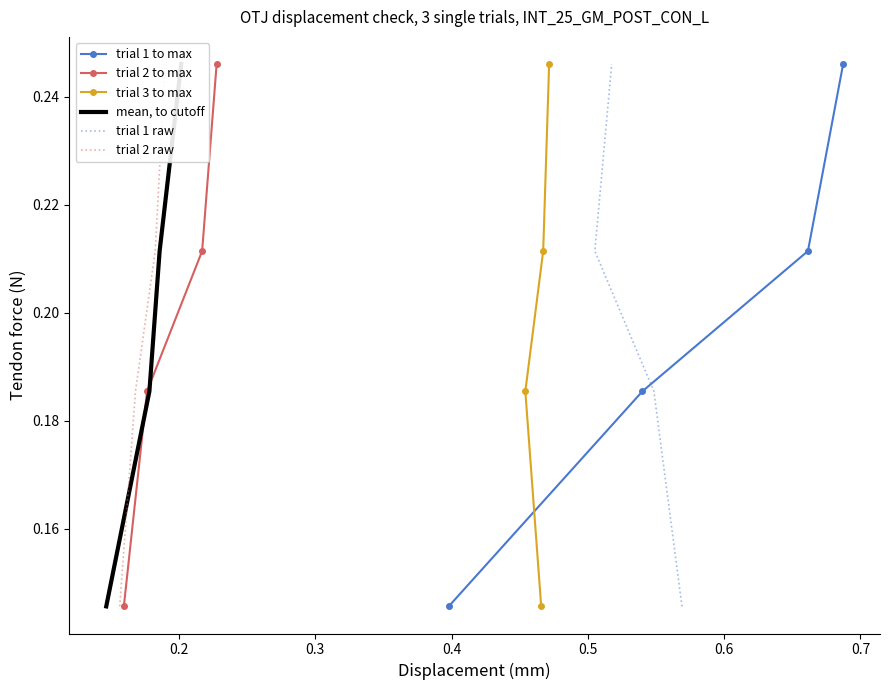

What is the value of the trial 1 raw point at the 2nd from the left?

0.2